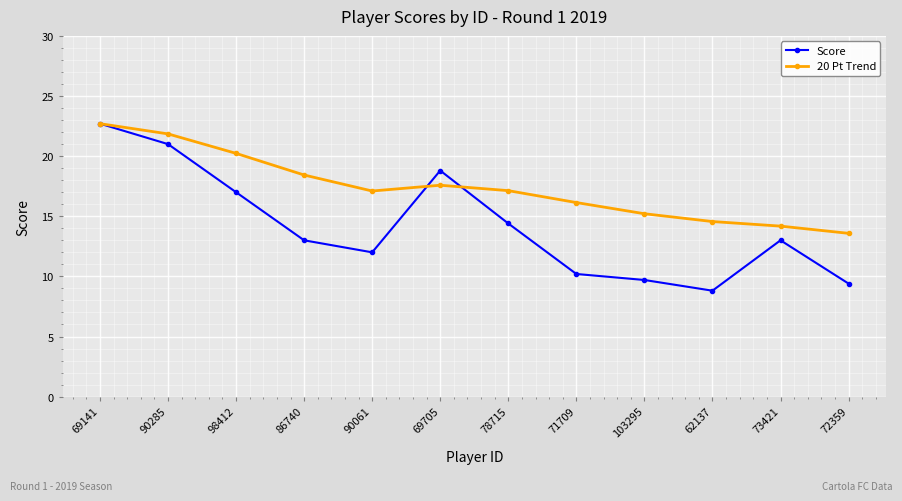

What is the total value across all series at 90061?

29.1